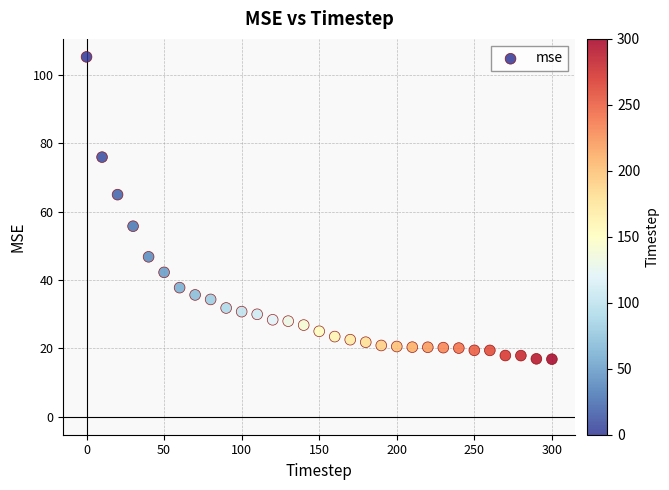

What Y value in the scatter plot is closest to 61?

64.9